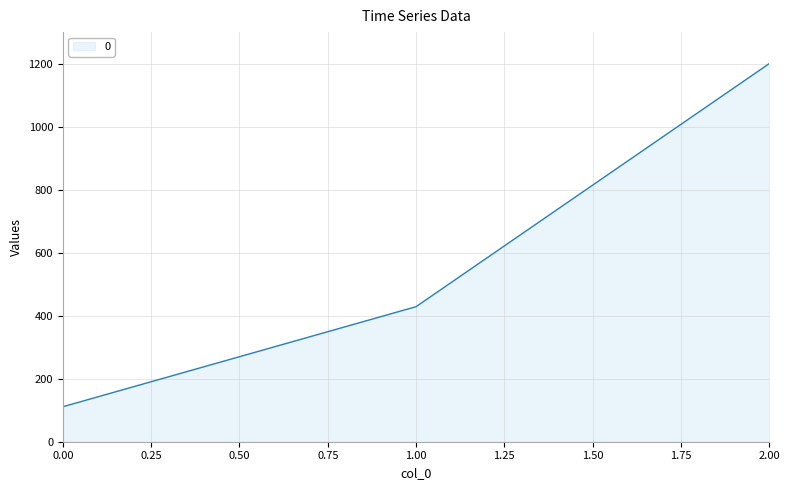

At which category does the chart reach its peak across all series?

2.00